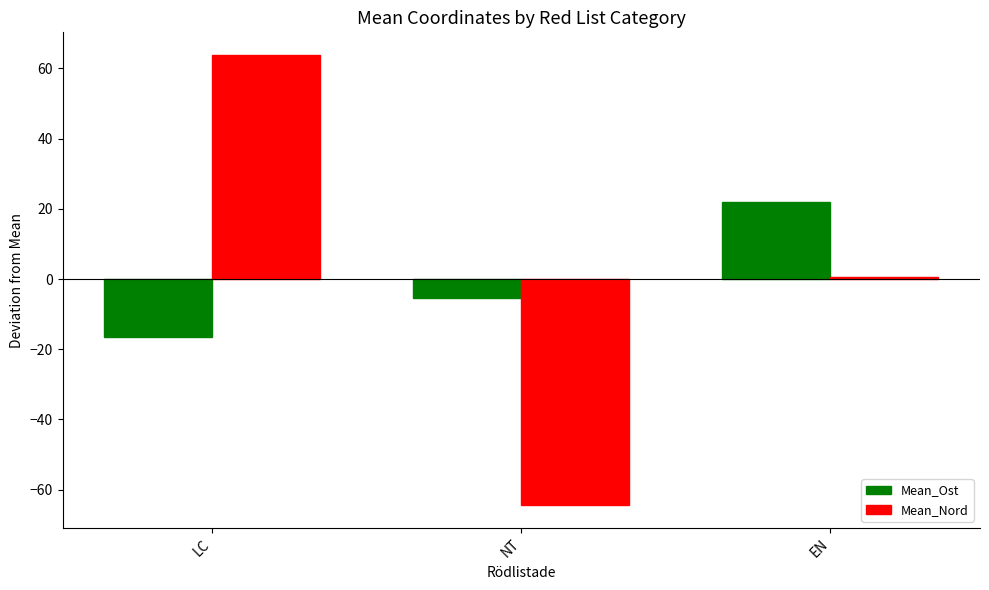

How many data points does each series have?

3